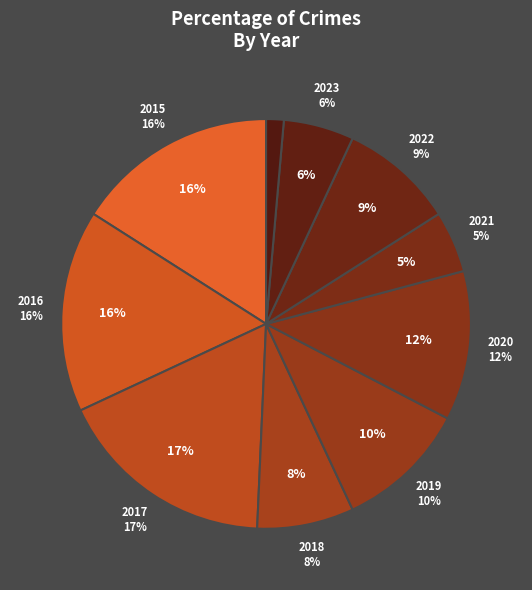

Which slice is the smallest?

2024